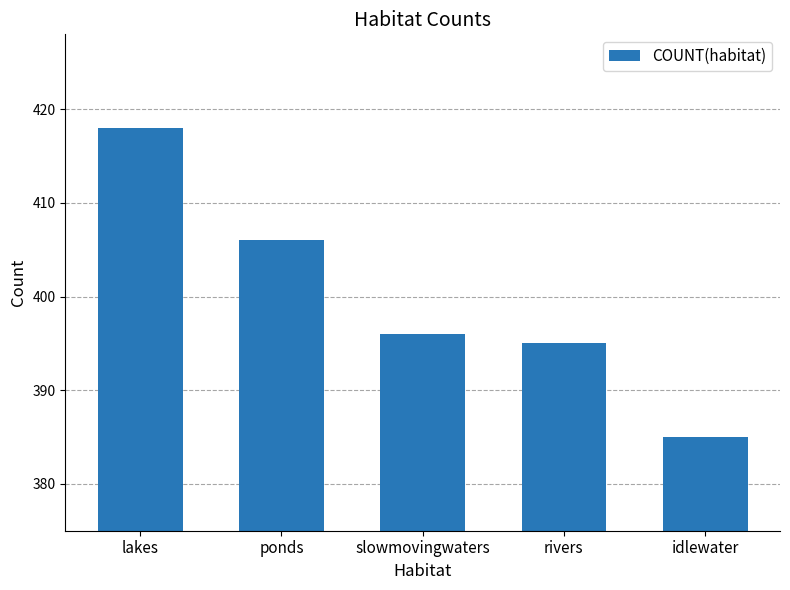

What position from the left is rivers?

4